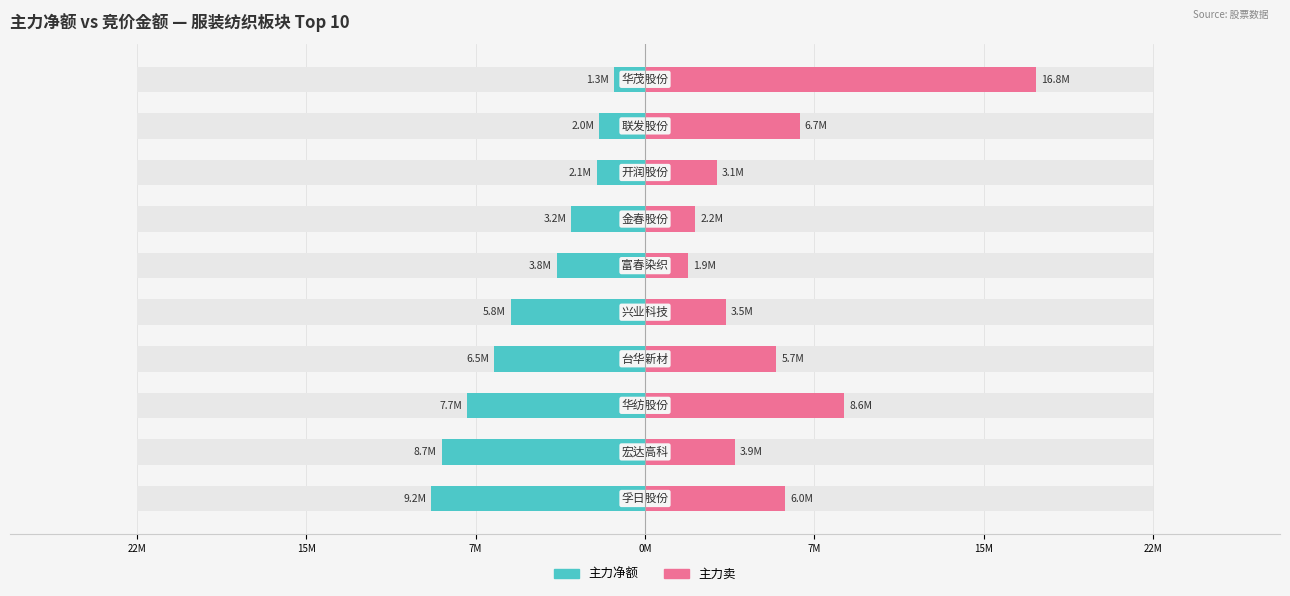

How many categories are shown in the chart?

10